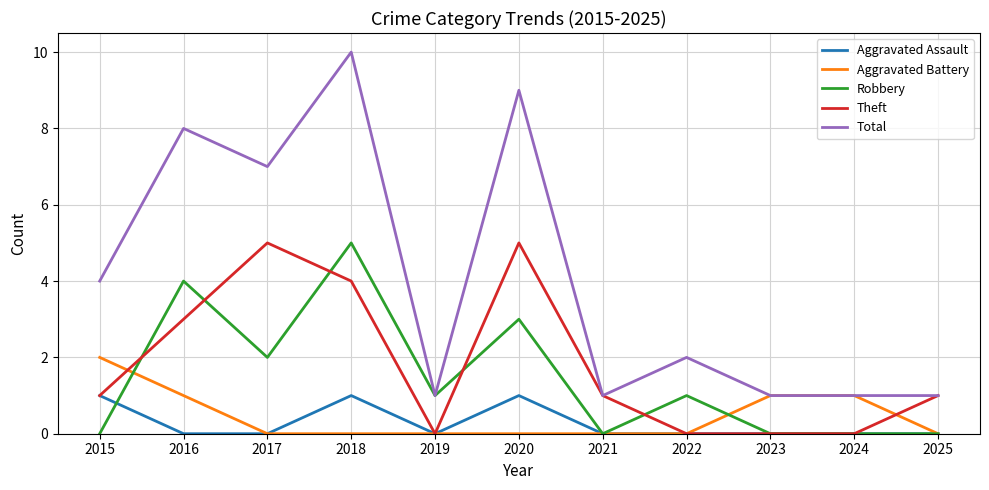

What is the maximum value shown in the chart?

10